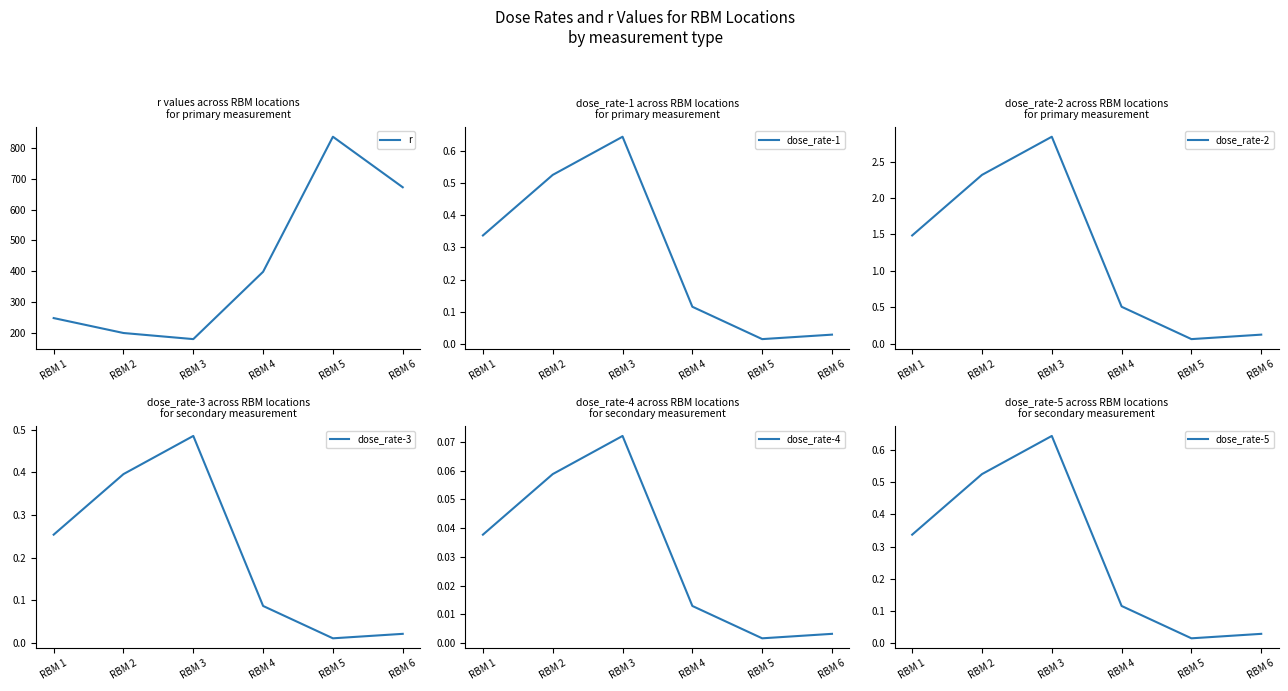

The dose_rate-5 series shows 0.6 at RBM 3. True or false?

True